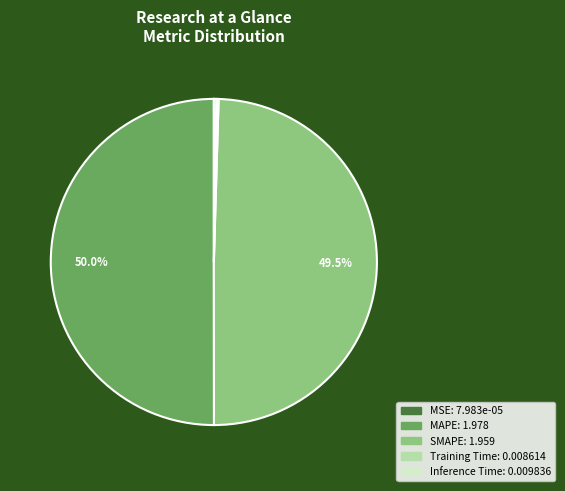

Which category accounts for the majority?

MAPE